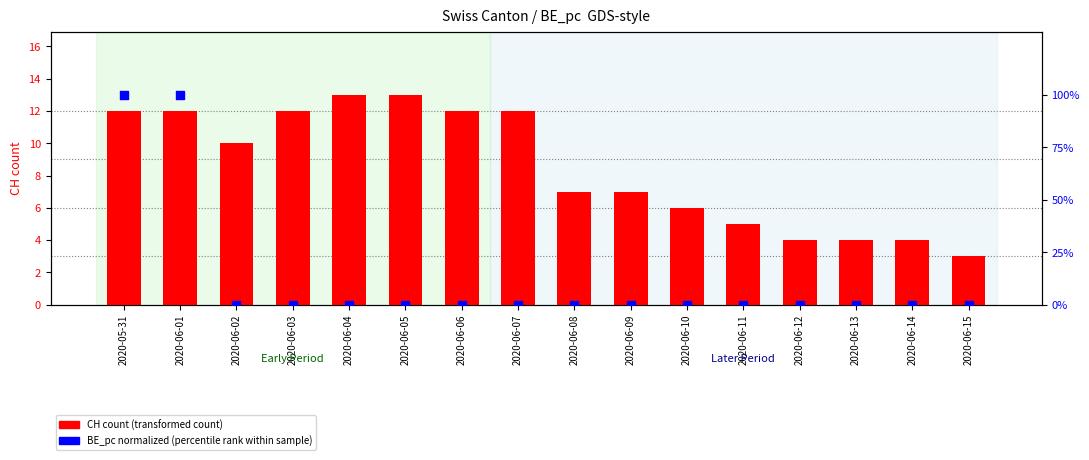

What are all the series names shown in the legend?

CH count, BE_pc (normalized %)